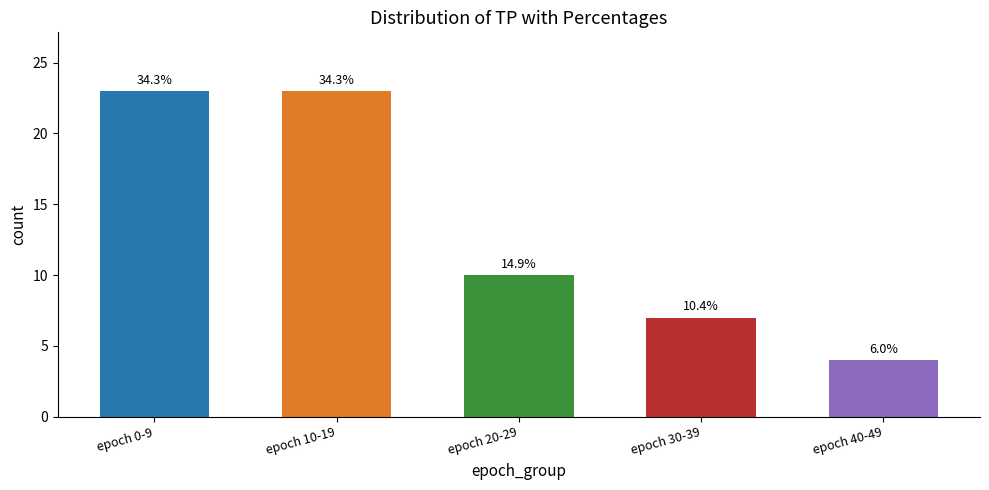

Reading right to left, transcribe all the data shown in this chart.

epoch 40-49=4	epoch 30-39=7	epoch 20-29=10	epoch 10-19=23	epoch 0-9=23